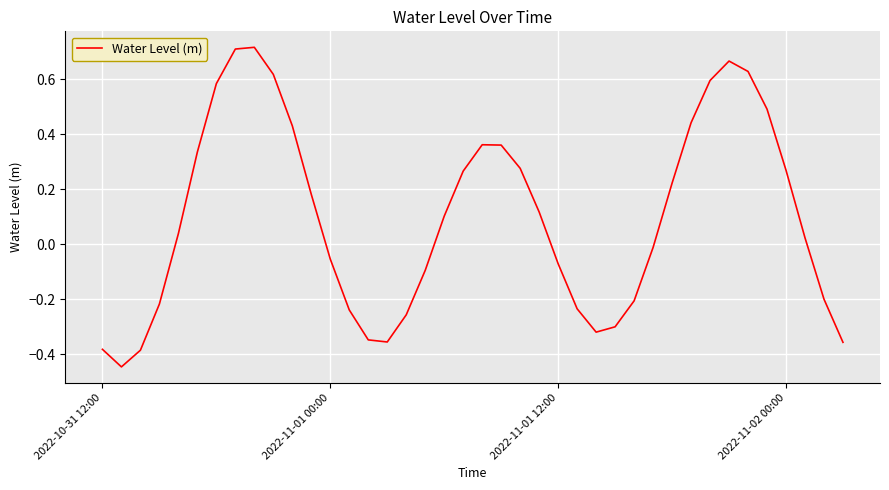

What is the difference between the maximum and minimum values?

1.2